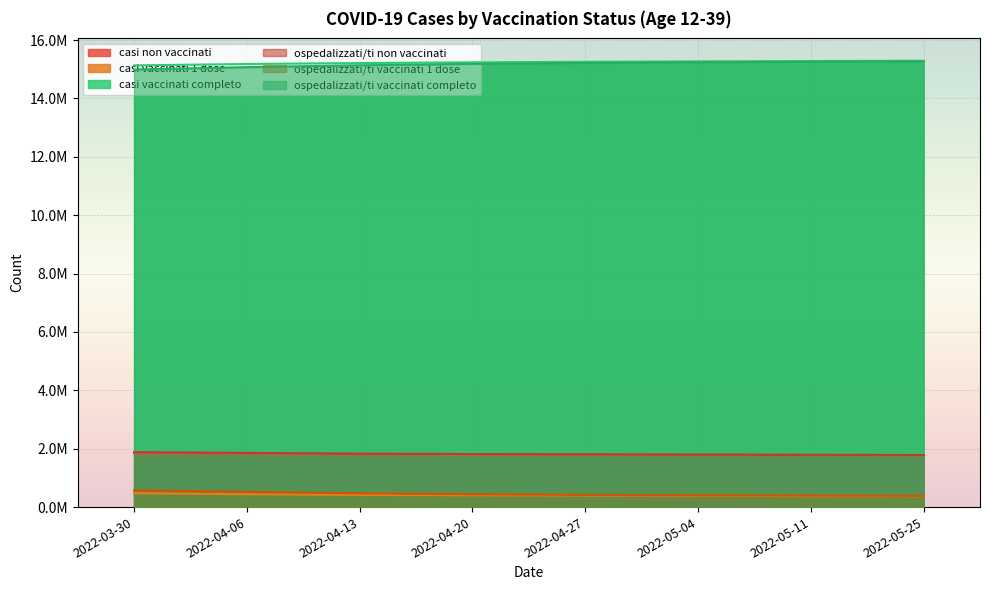

List the series in order of their peak value, highest first.

casi vaccinati completo, ospedalizzati/ti vaccinati completo, ospedalizzati/ti non vaccinati, casi non vaccinati, ospedalizzati/ti vaccinati 1 dose, casi vaccinati 1 dose